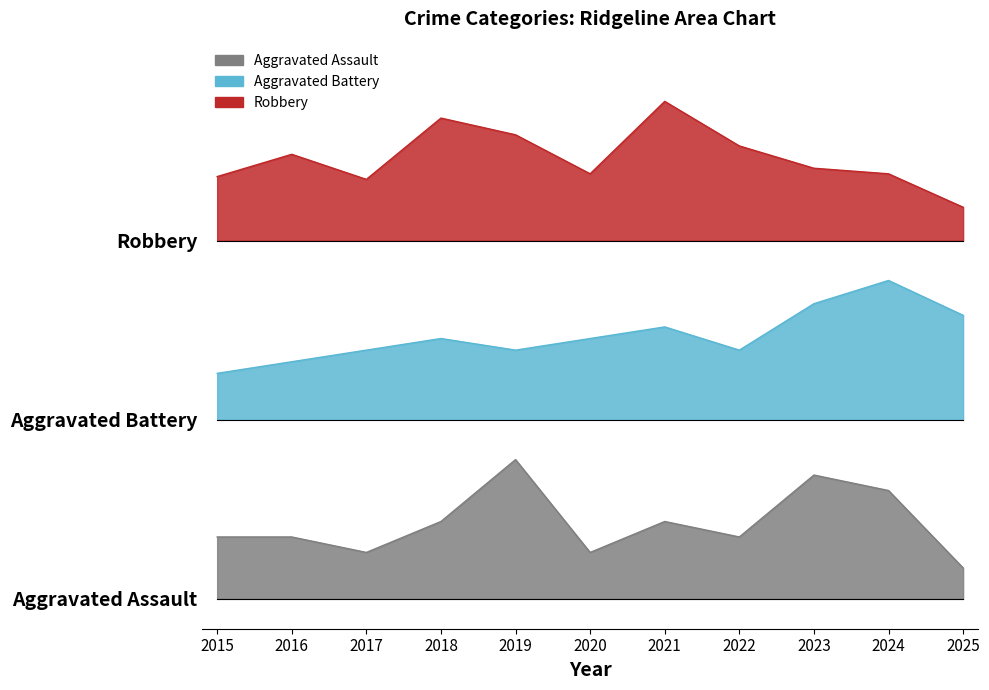

In Aggravated Battery, how many points are higher than both neighbors (excluding endpoints)?

3